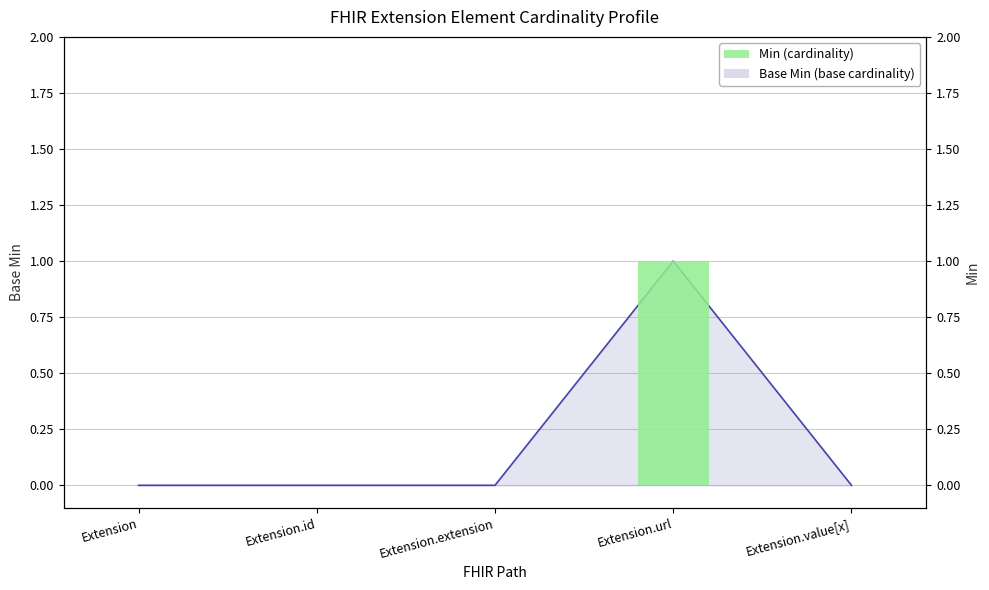

How many categories are shown in the chart?

5